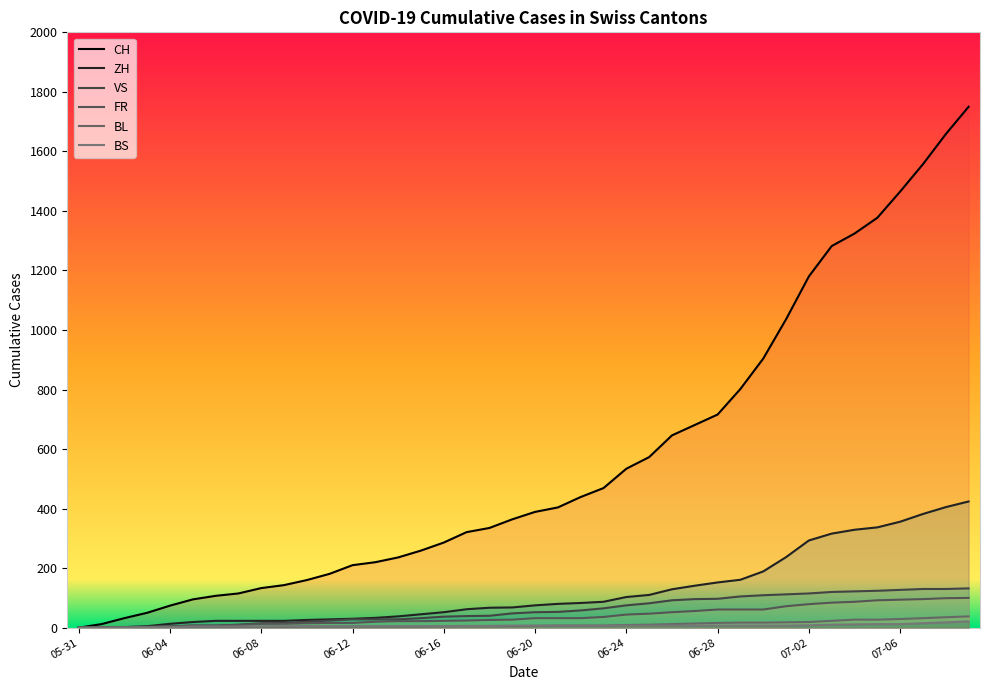

How many lines are shown in the chart?

6